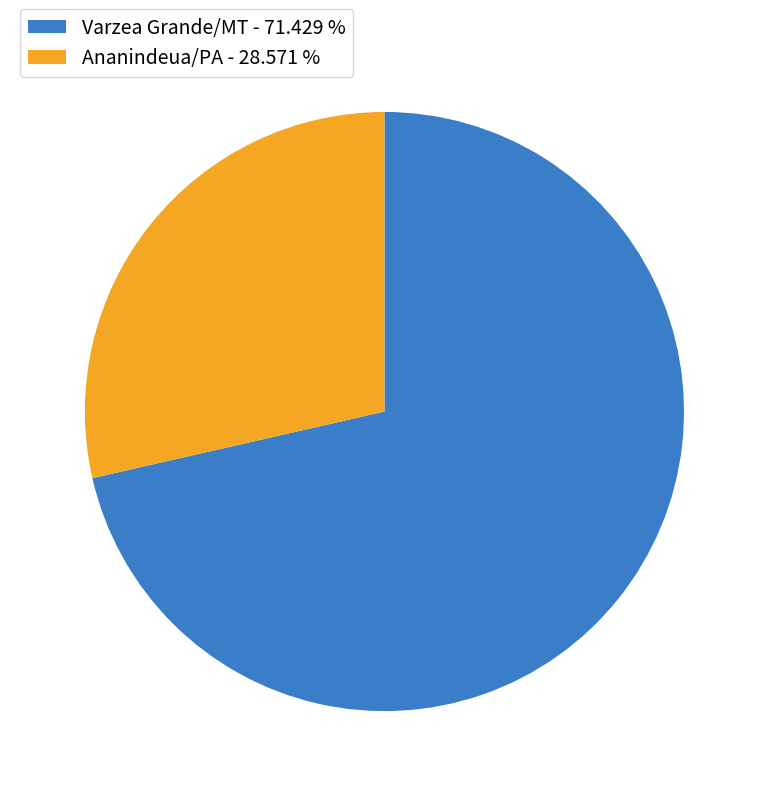

Does Varzea Grande/MT - 71.429 % account for over 50% of the chart?

Yes